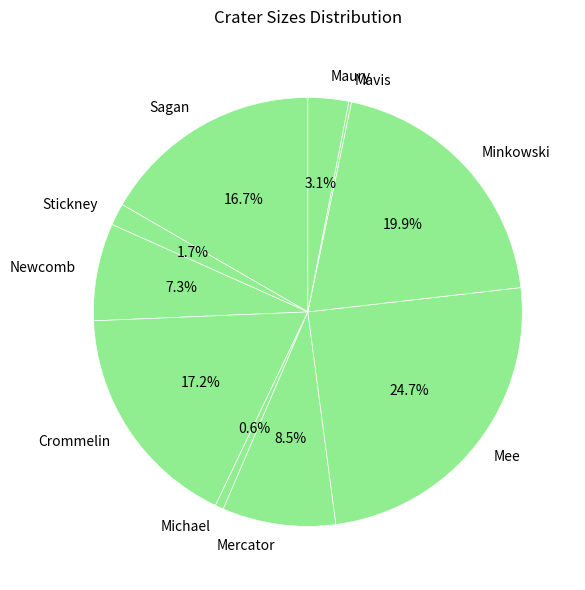

Does any single category account for the majority?

No